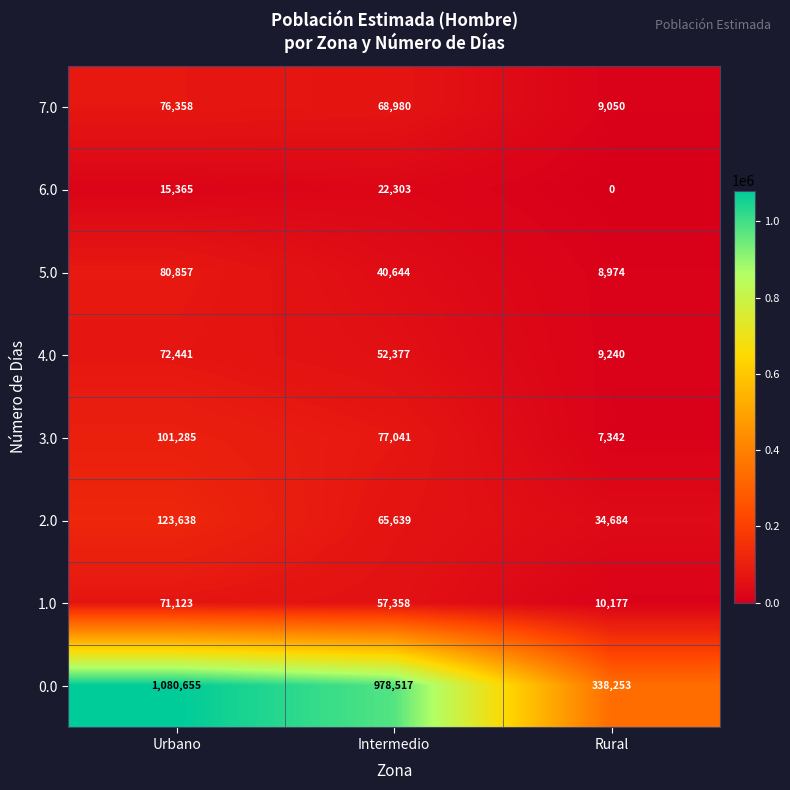

What is the maximum value shown in the chart?

1080655